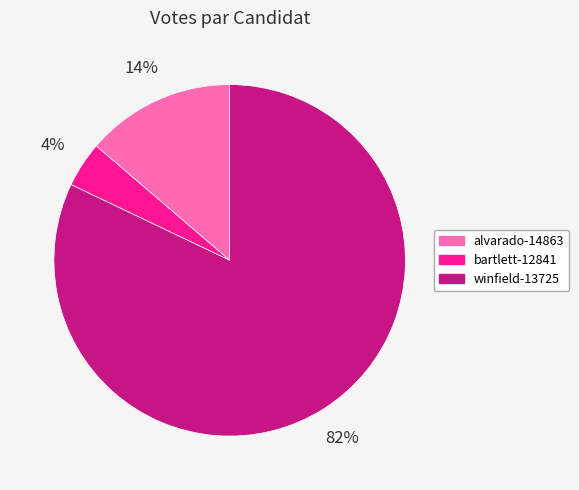

To the nearest percent, what percentage of the pie is bartlett-12841?

4%